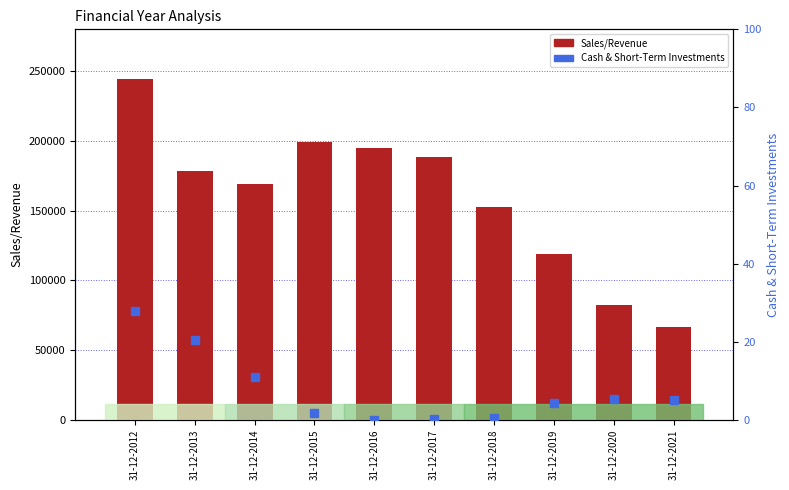

What is the value of the Sales/Revenue bar at the 7th from the left?

152592.2